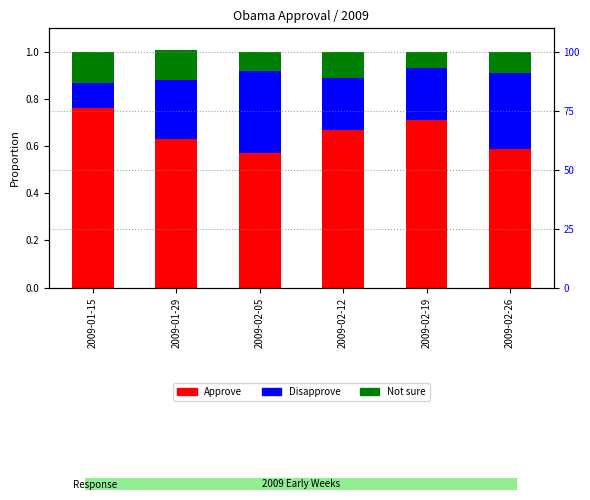

What is the label of the 4th bar from the right?

2009-02-05